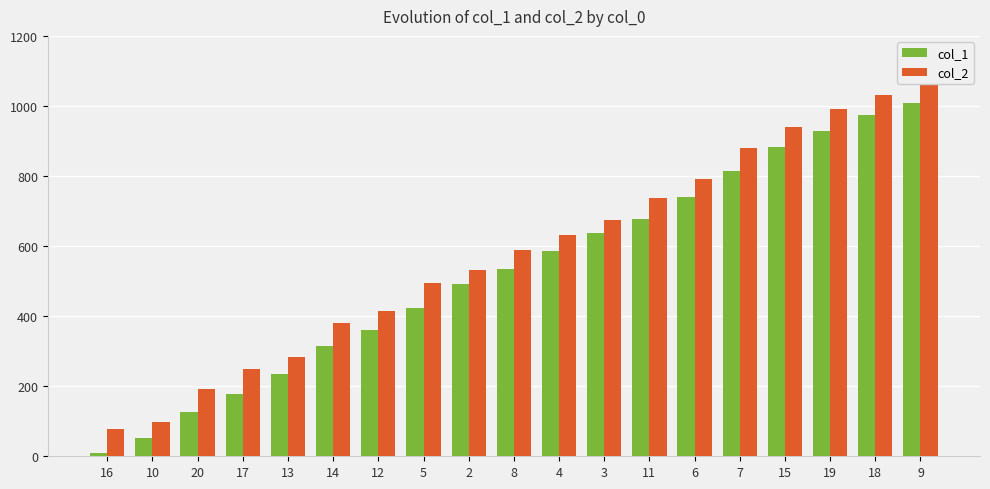

What is the total value across all series at 12?

775